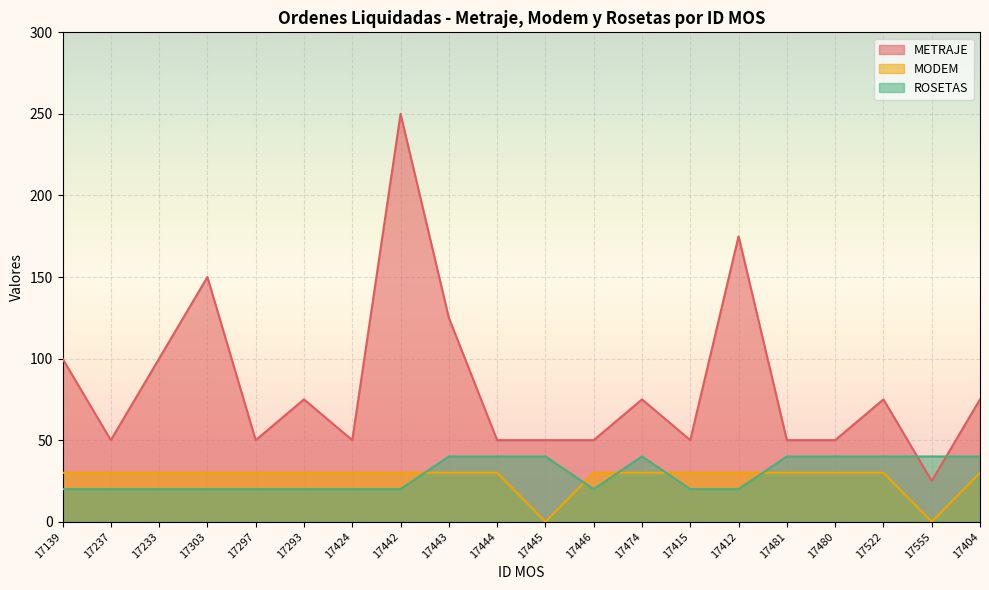

True or false: METRAJE and MODEM intersect in this chart.

False